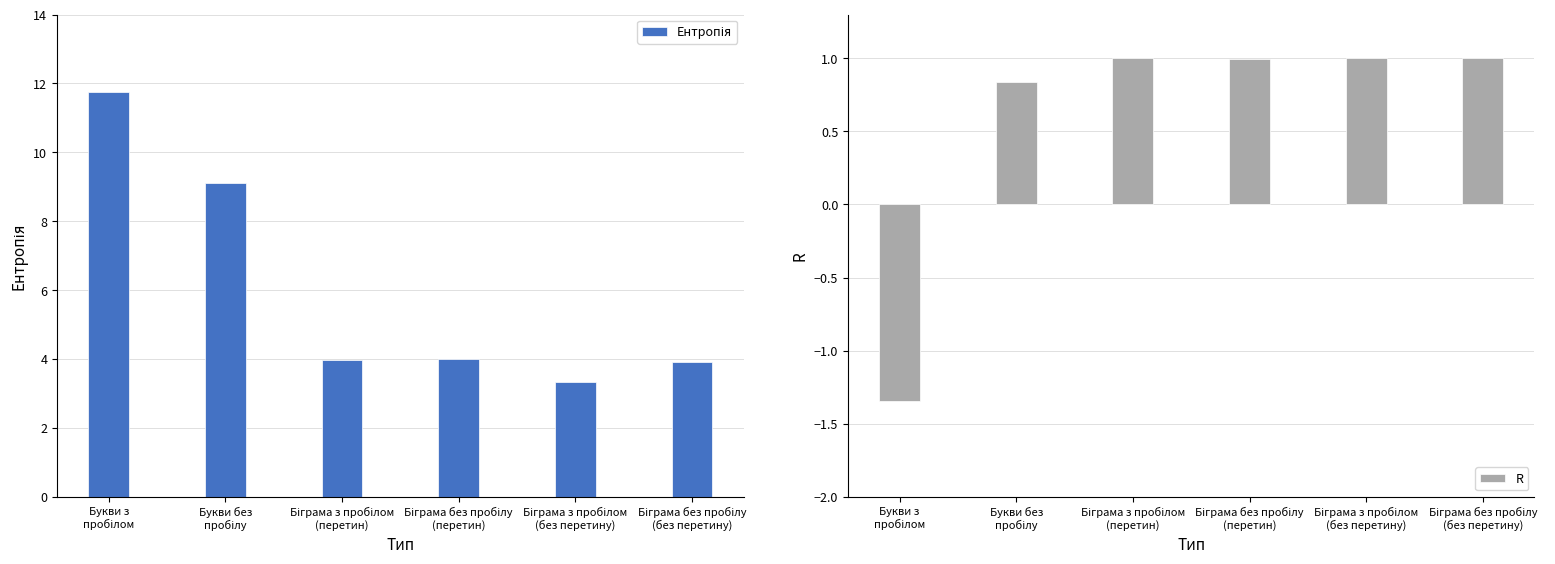

What is the label of the 4th bar from the left?

Біграма без пробілу
(перетин)